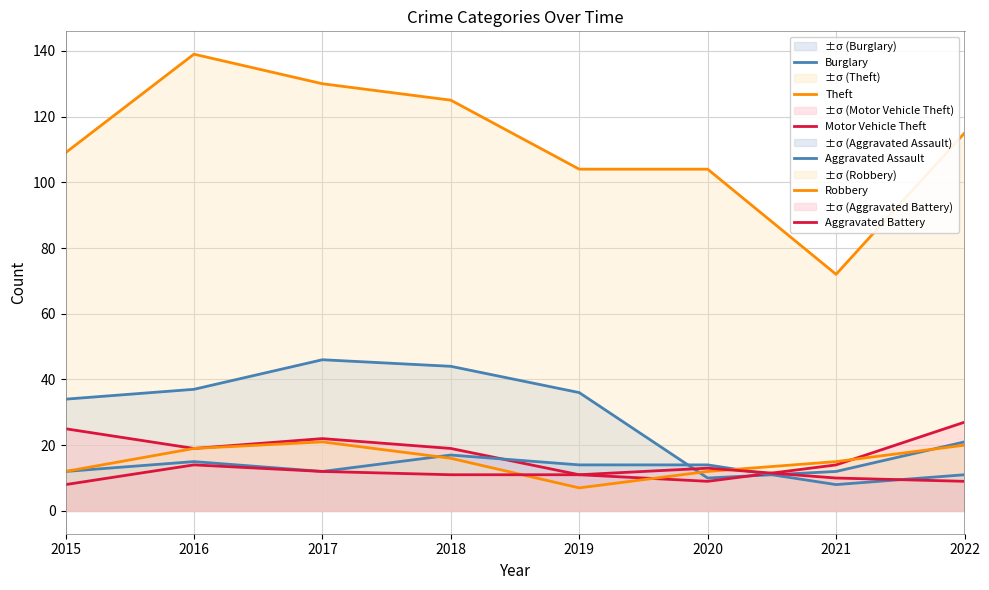

Which has a higher value, 2020 or 2019?

2019